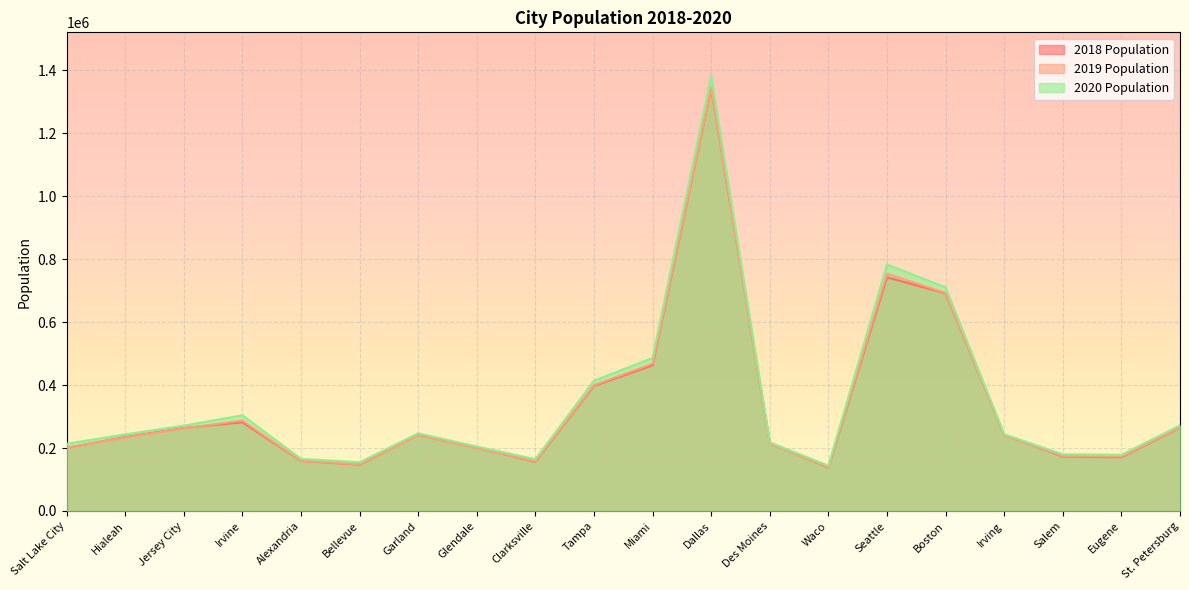

Which series has the largest total across all categories?

2020 Population